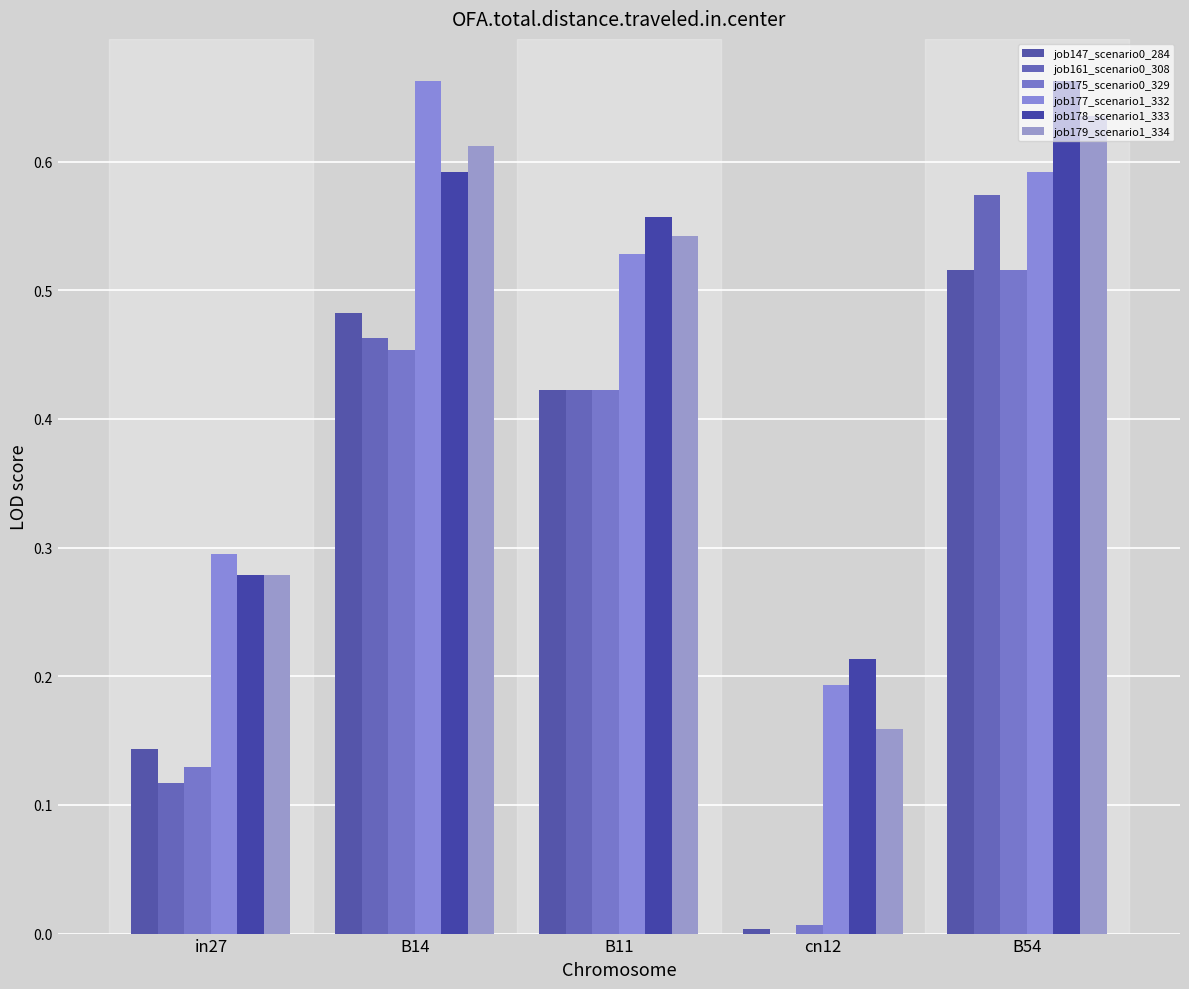

Rank the series by their maximum value, from lowest to highest.

job147_scenario0_284, job175_scenario0_329, job161_scenario0_308, job179_scenario1_334, job177_scenario1_332, job178_scenario1_333